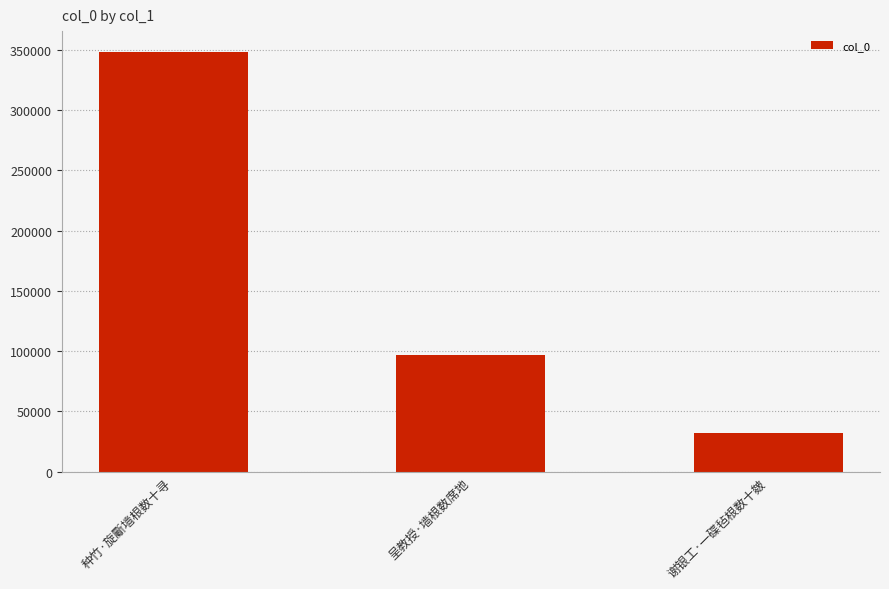

How many bars are there in total?

3